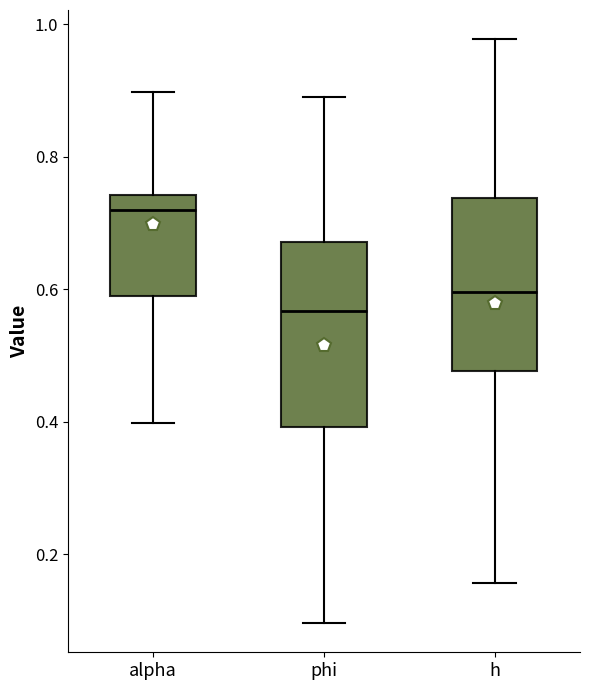

Which box has the lowest median line?

phi